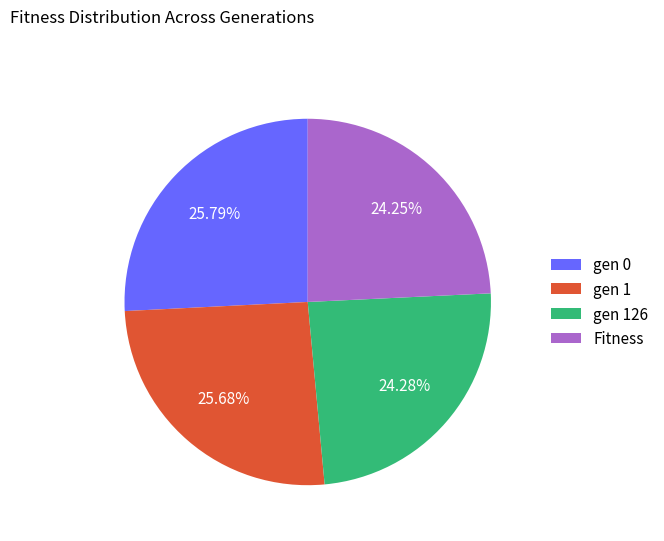

Combined, what portion of the pie is gen 0 and Fitness?

50.0%